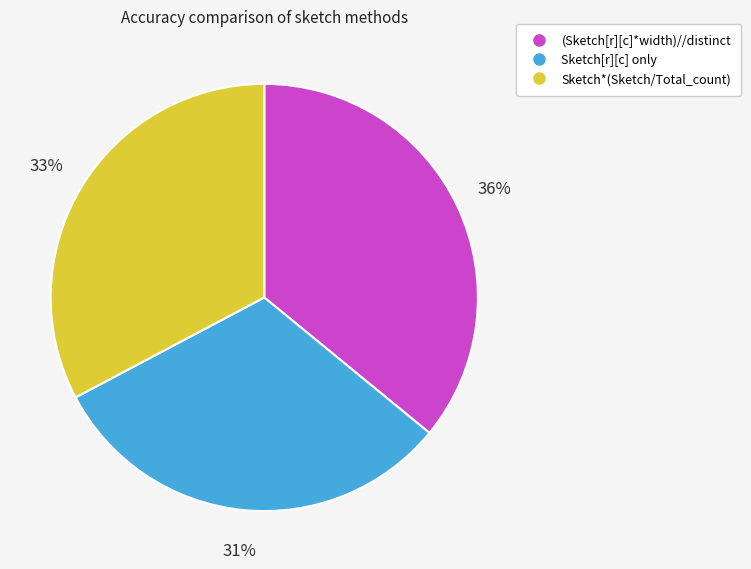

Is it true that Sketch*(Sketch/Total_count) is 33% of the pie?

True